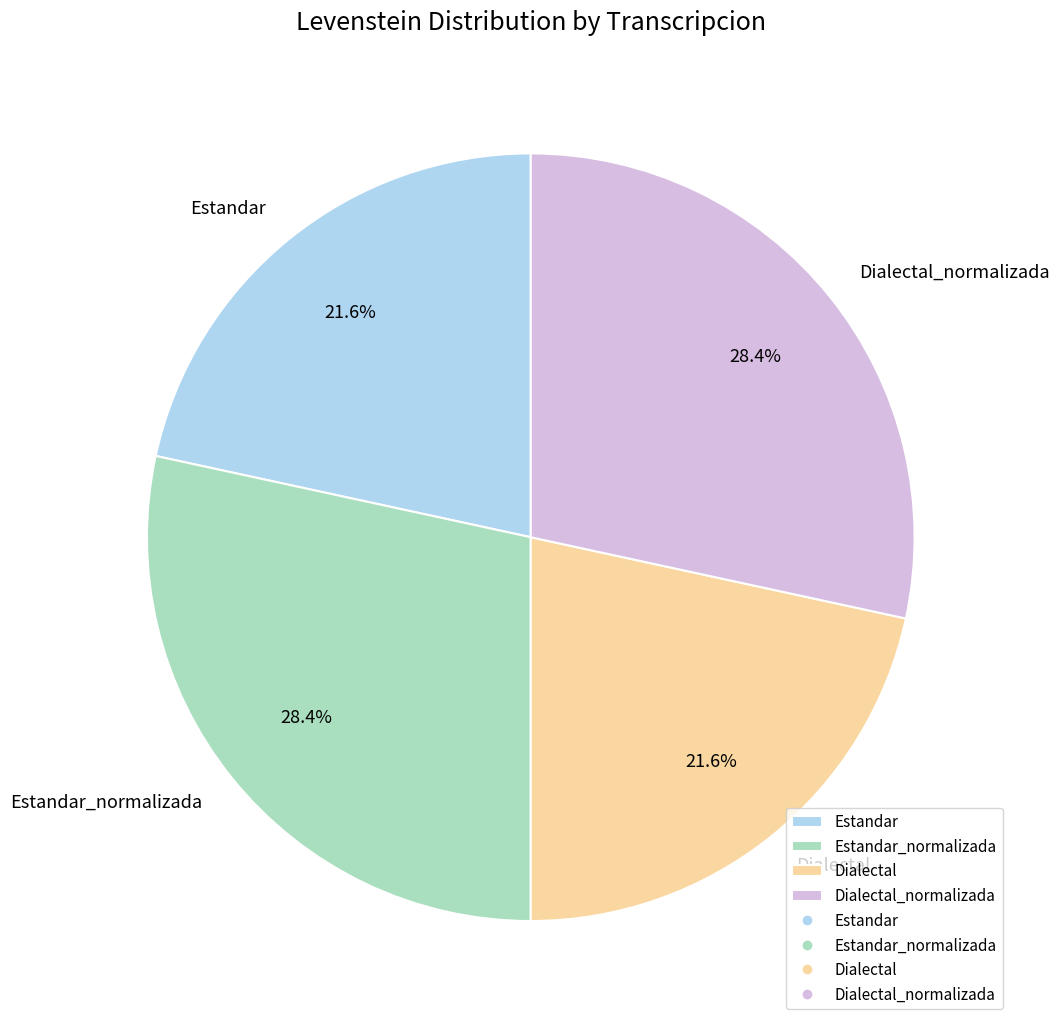

To the nearest percent, what is the difference between the Estandar_normalizada and Estandar slice percentages?

7%